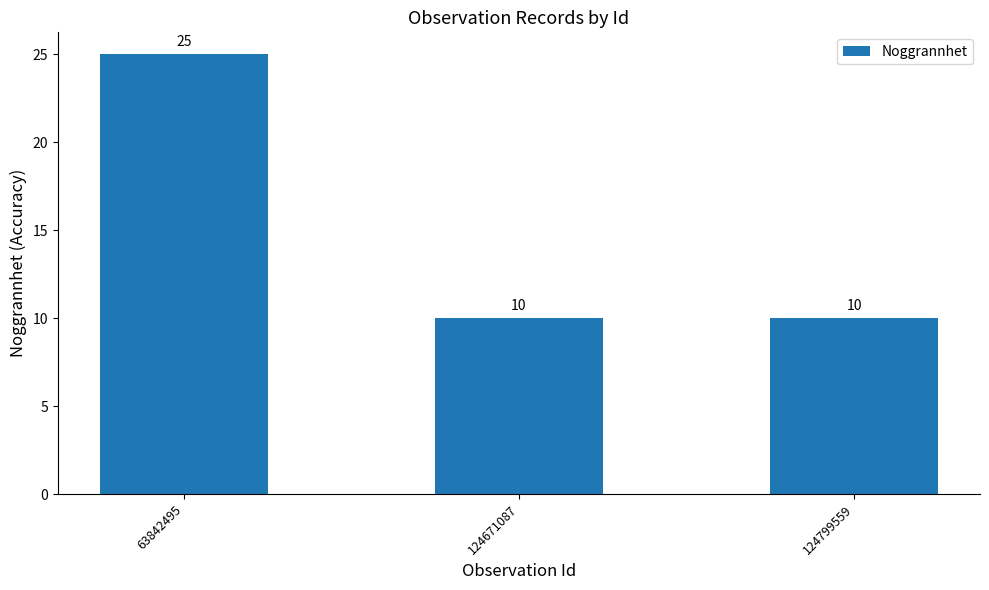

What is the minimum value shown in the chart?

10